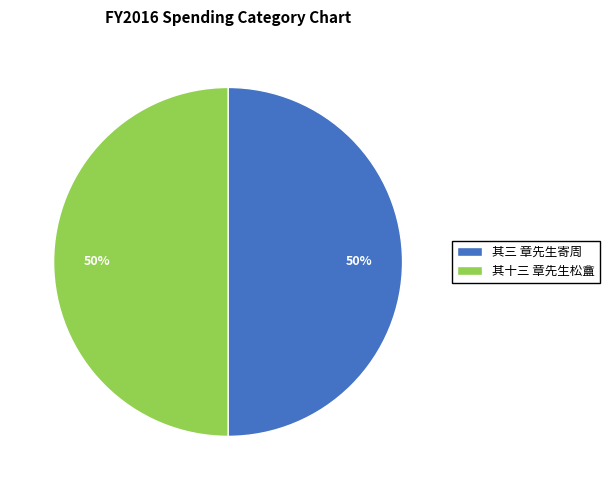

To the nearest percent, what percentage of the pie is 其十三 章先生松盦?

50%